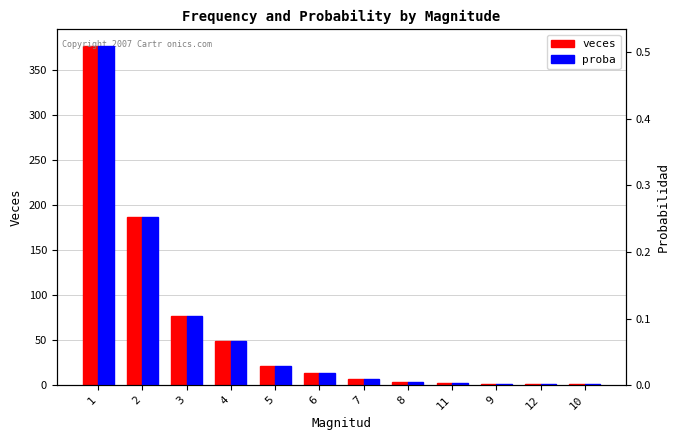

The value of proba at 1 is 0.5. True or false?

True